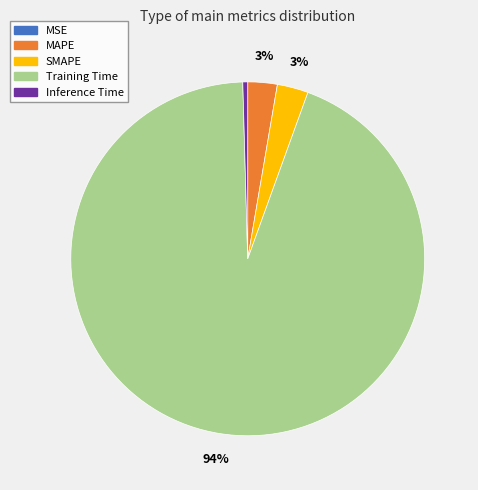

True or false: Training Time accounts for 83% of the total.

False